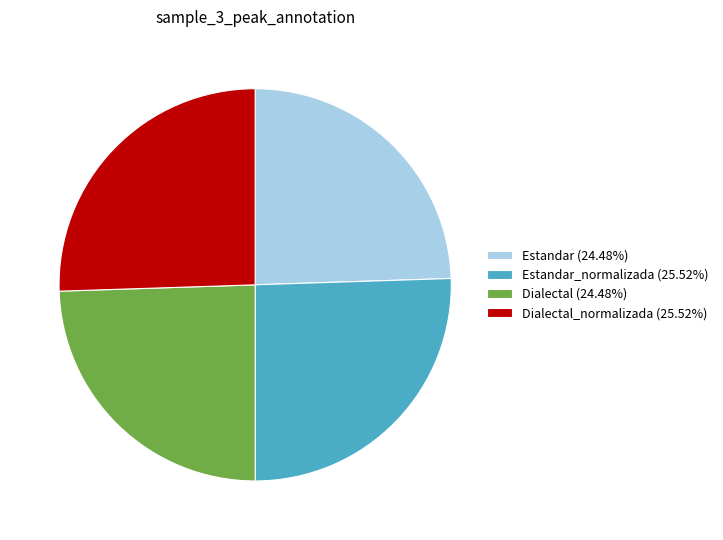

What is the ratio of the value at Dialectal_normalizada (25.52%) to the value at Estandar (24.48%)?

1.0